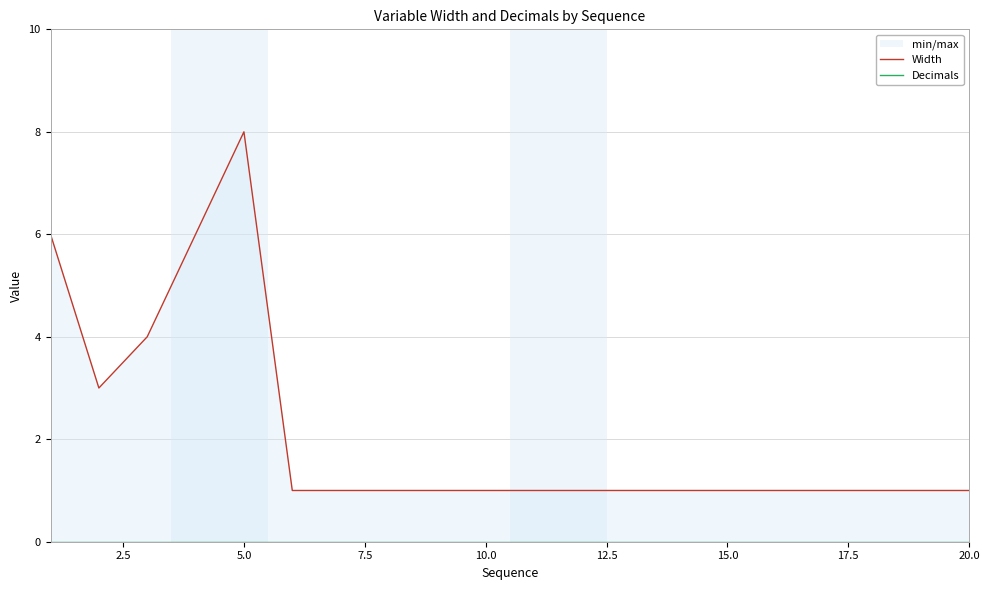

What is the average value of the Width series?

2